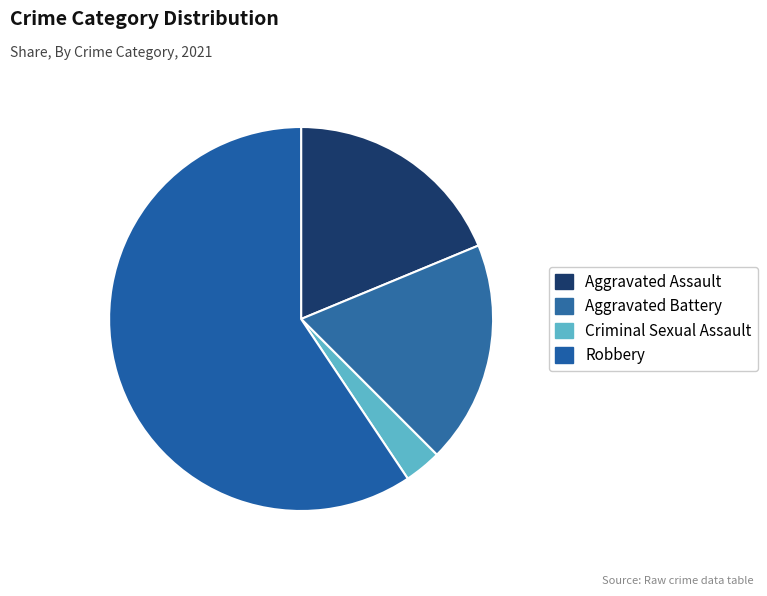

Which slice is the largest?

Robbery